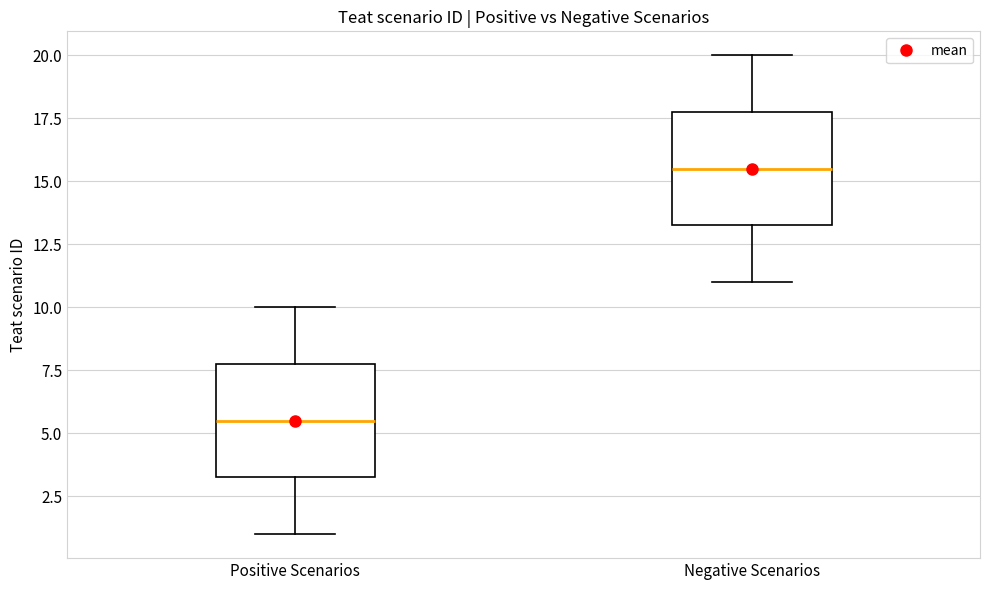

Where is the upper edge of the box for Positive Scenarios on the y-axis? The values are not printed on the chart, so give them approximately, as read against the axis.

8.0